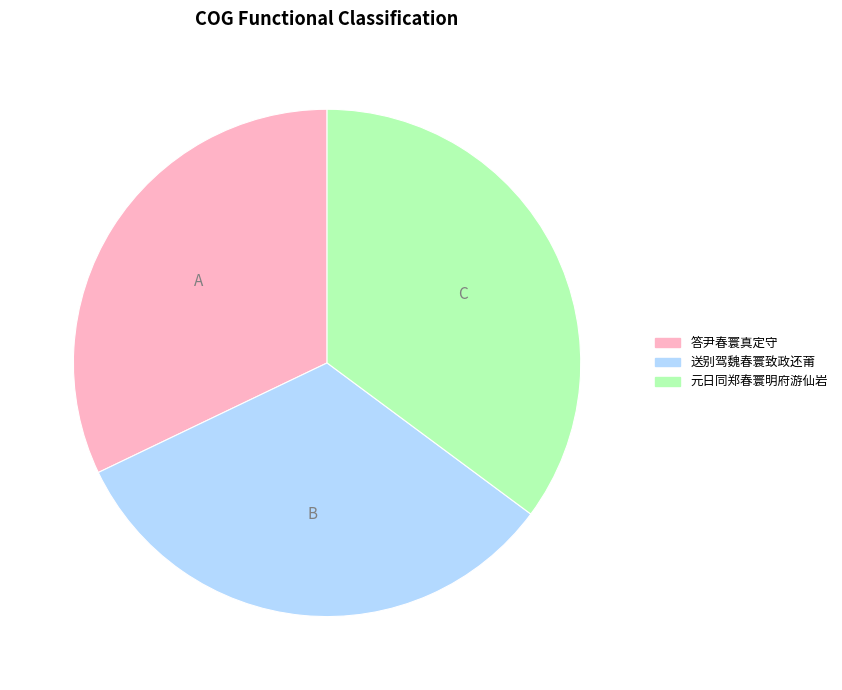

What is the smallest slice in the pie chart?

答尹春寰真定守